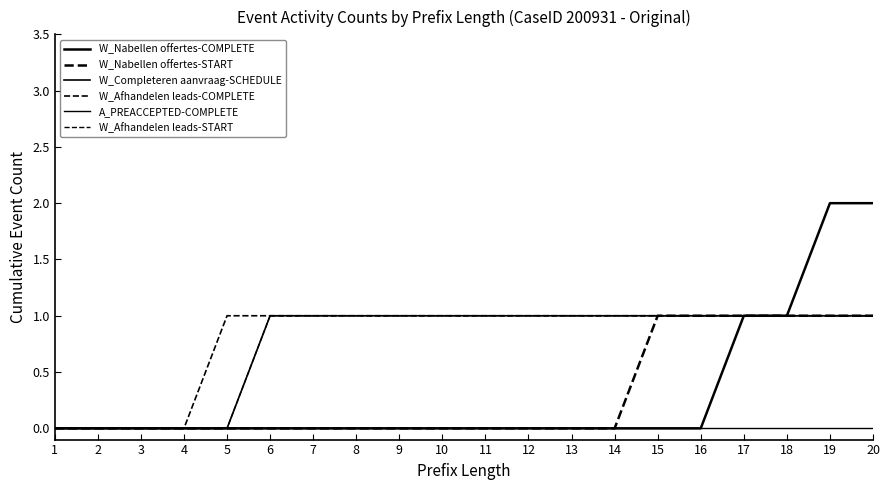

Is this an area chart (filled region under the line)?

No